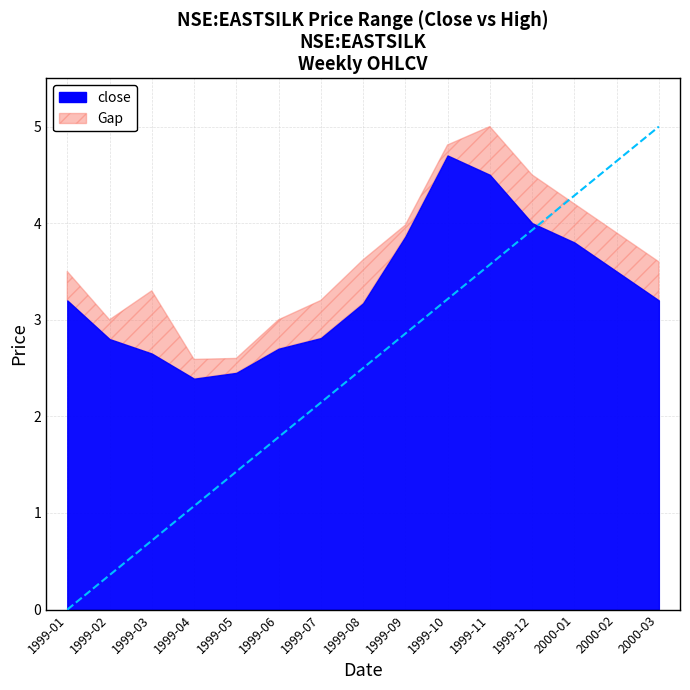

What is the label of the 1st point from the right?

2000-03